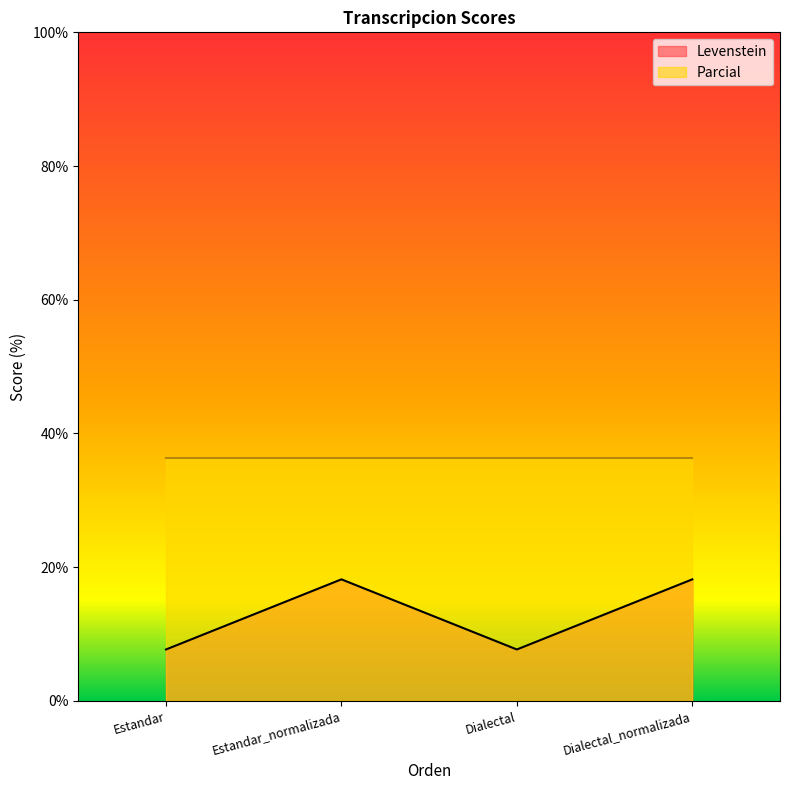

How many data points does each series have?

4